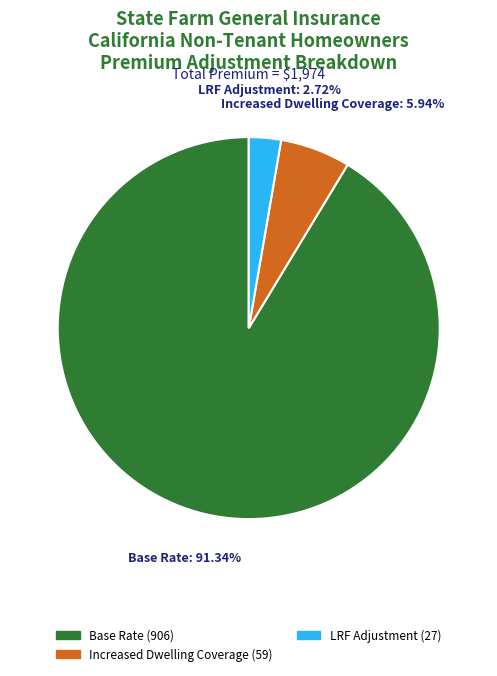

Is there any slice that represents more than half of the pie?

Yes